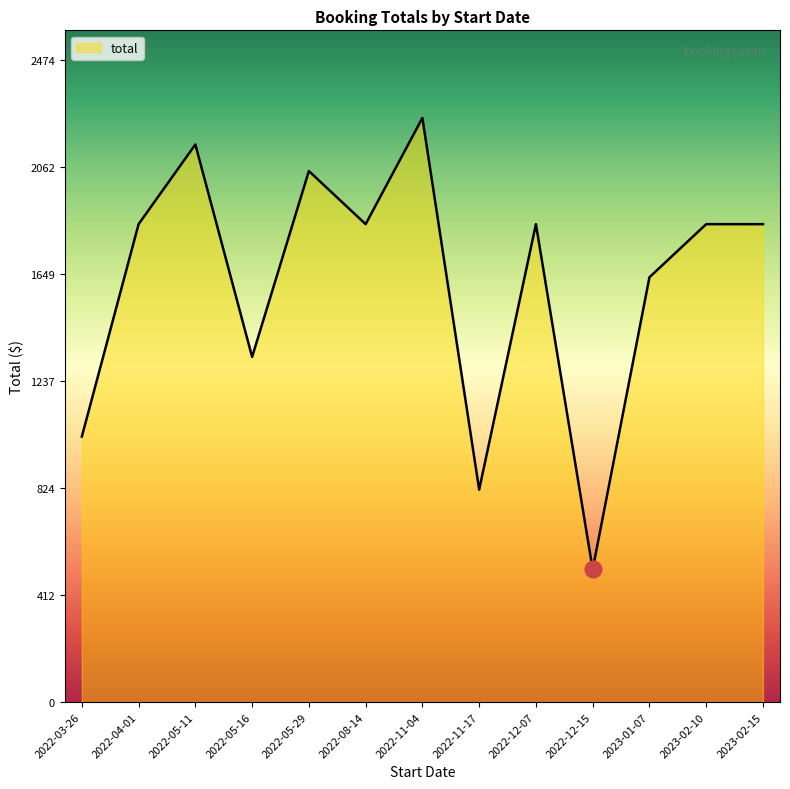

What is the difference between the values at 2023-02-15 and 2023-01-07?

204.5